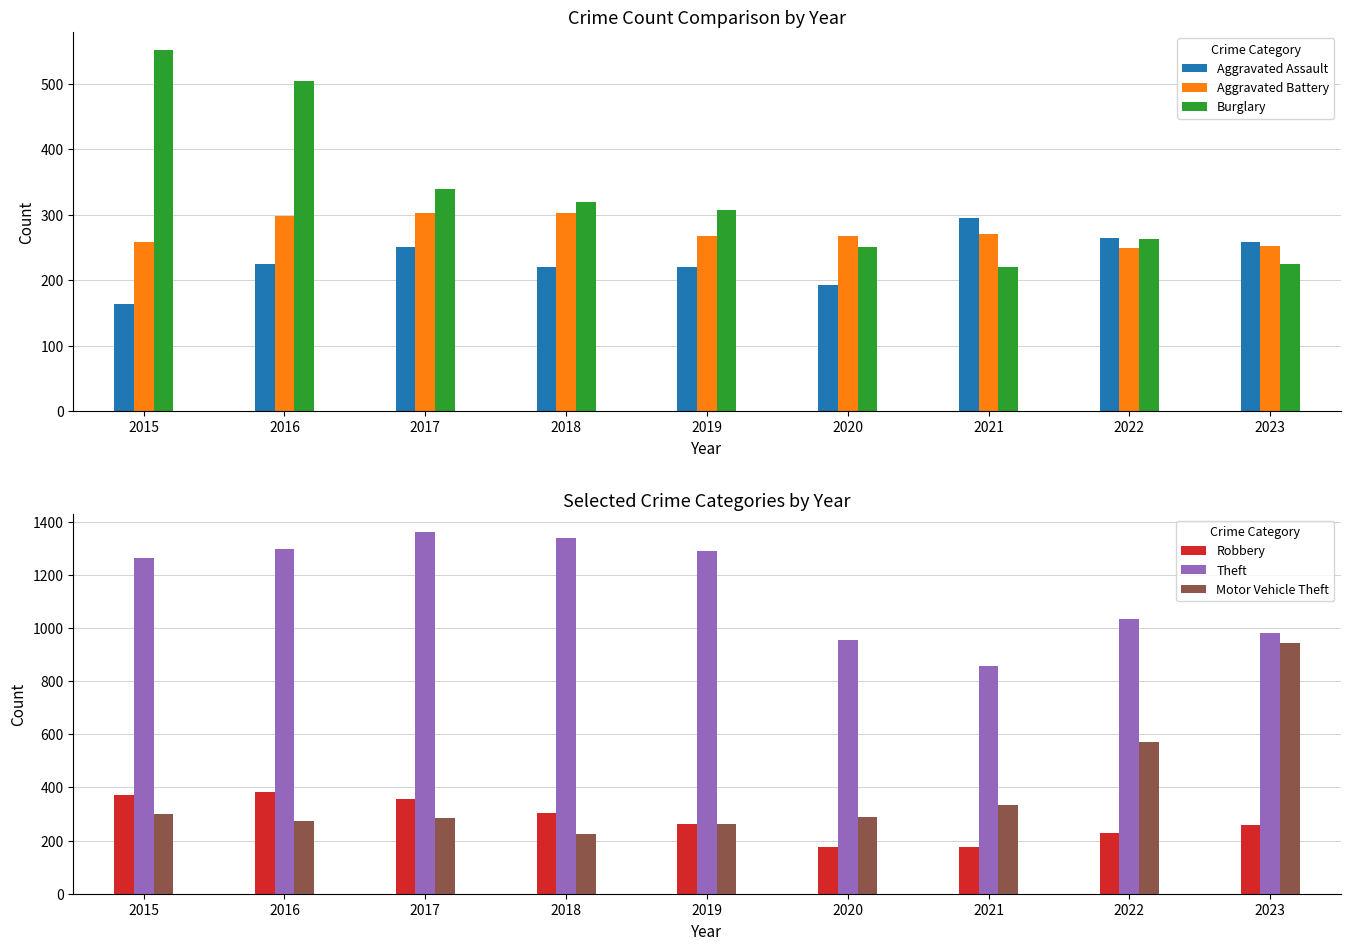

How many distinct data groups are displayed?

6